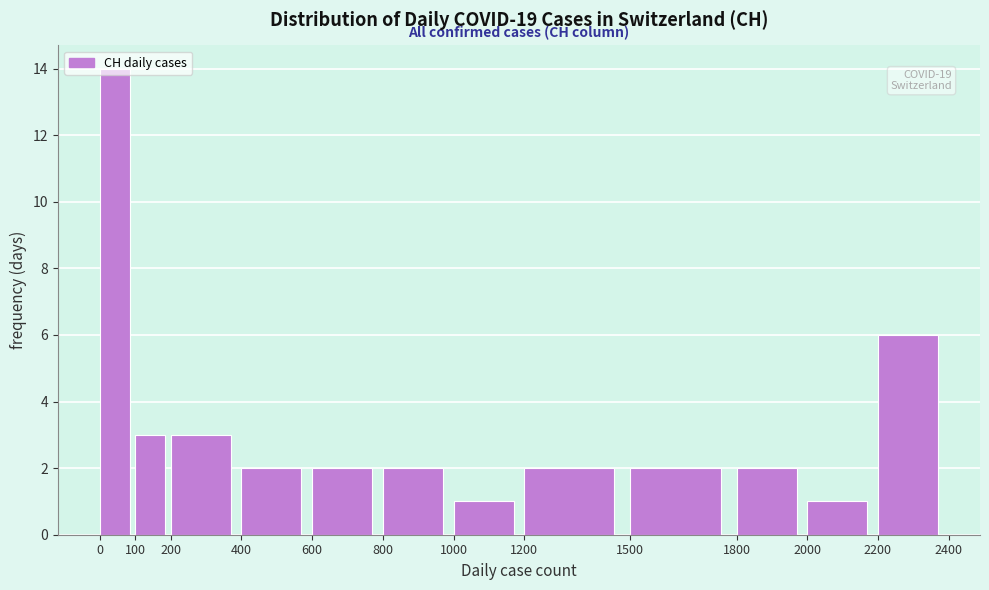

Over which range of the x-axis is the bar tallest?

0 to 100